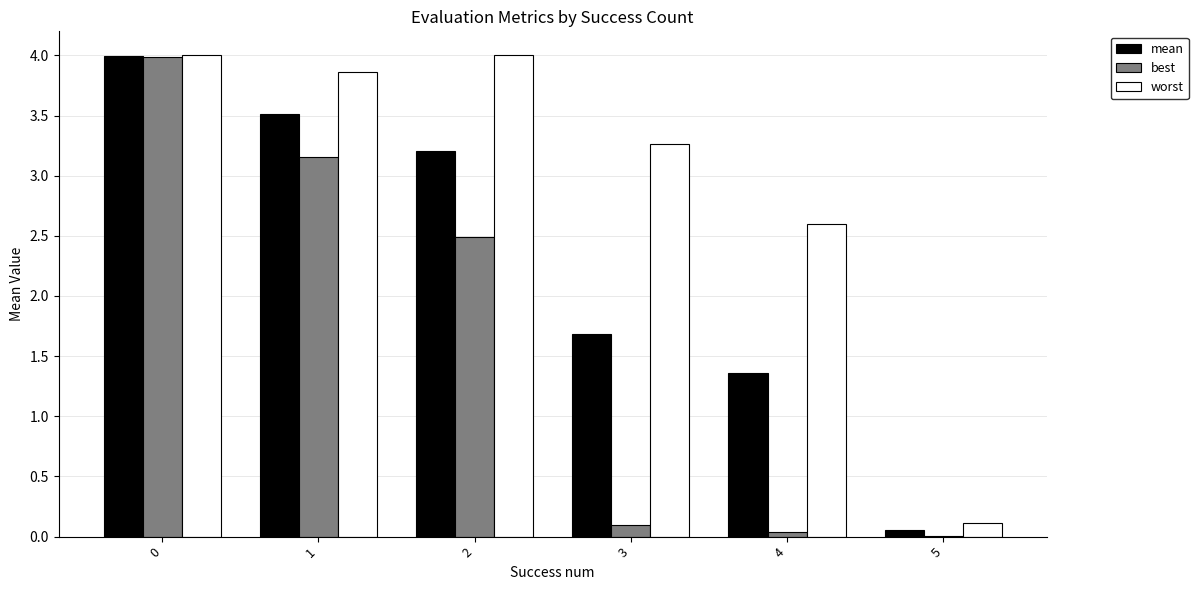

Count the number of data series in this chart.

3